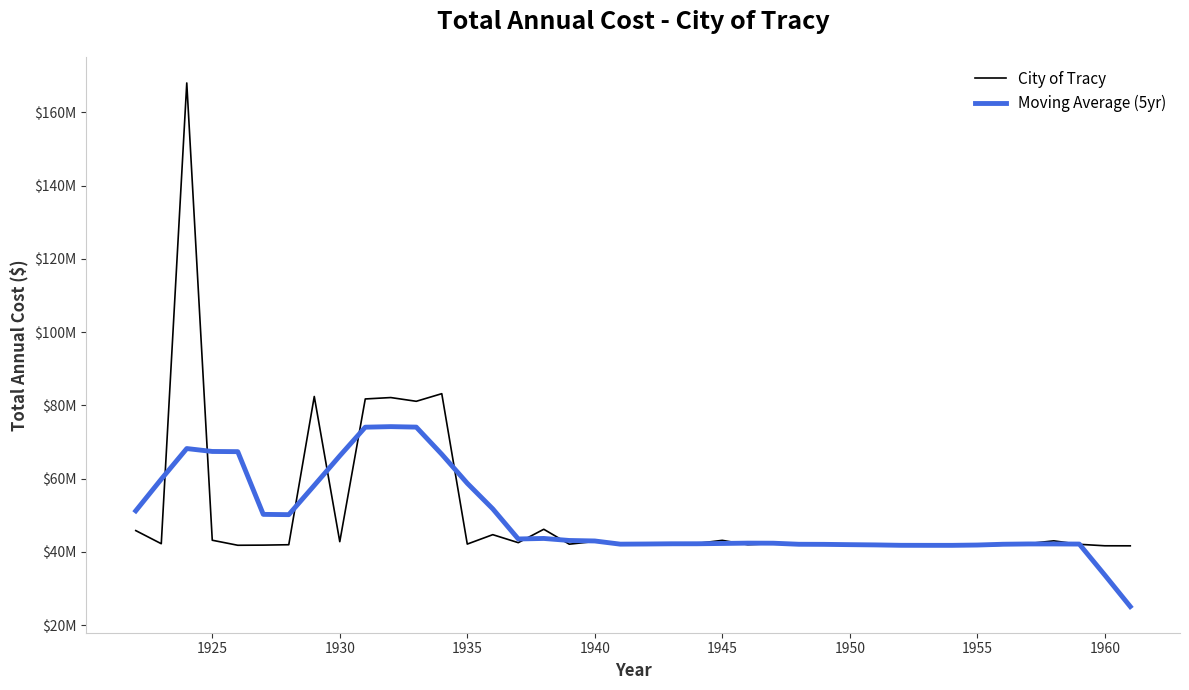

Does the chart have visible grid lines?

No